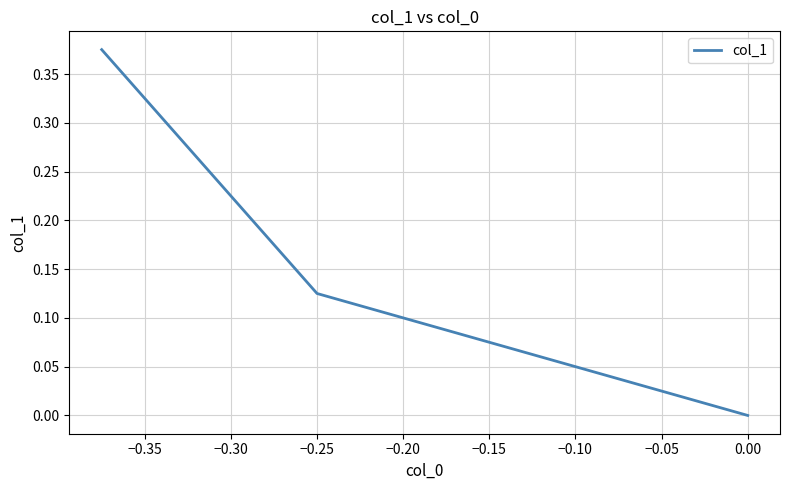

What is the greatest value displayed?

0.4